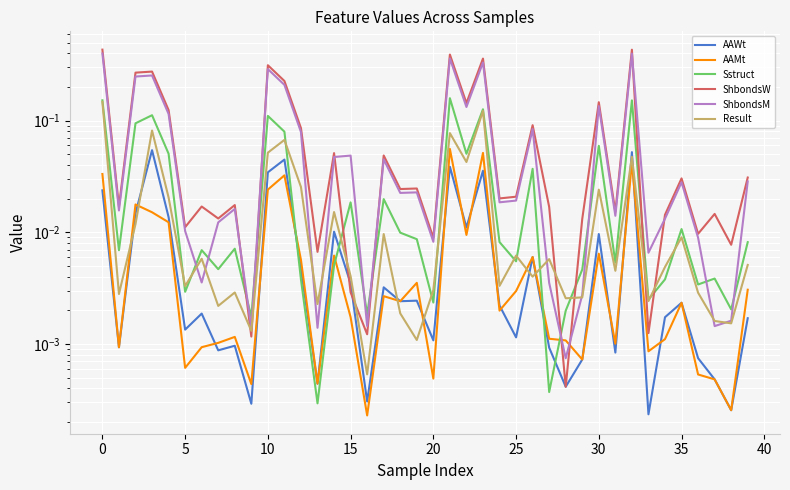

Where is AAWt nearest to the value 0?

33